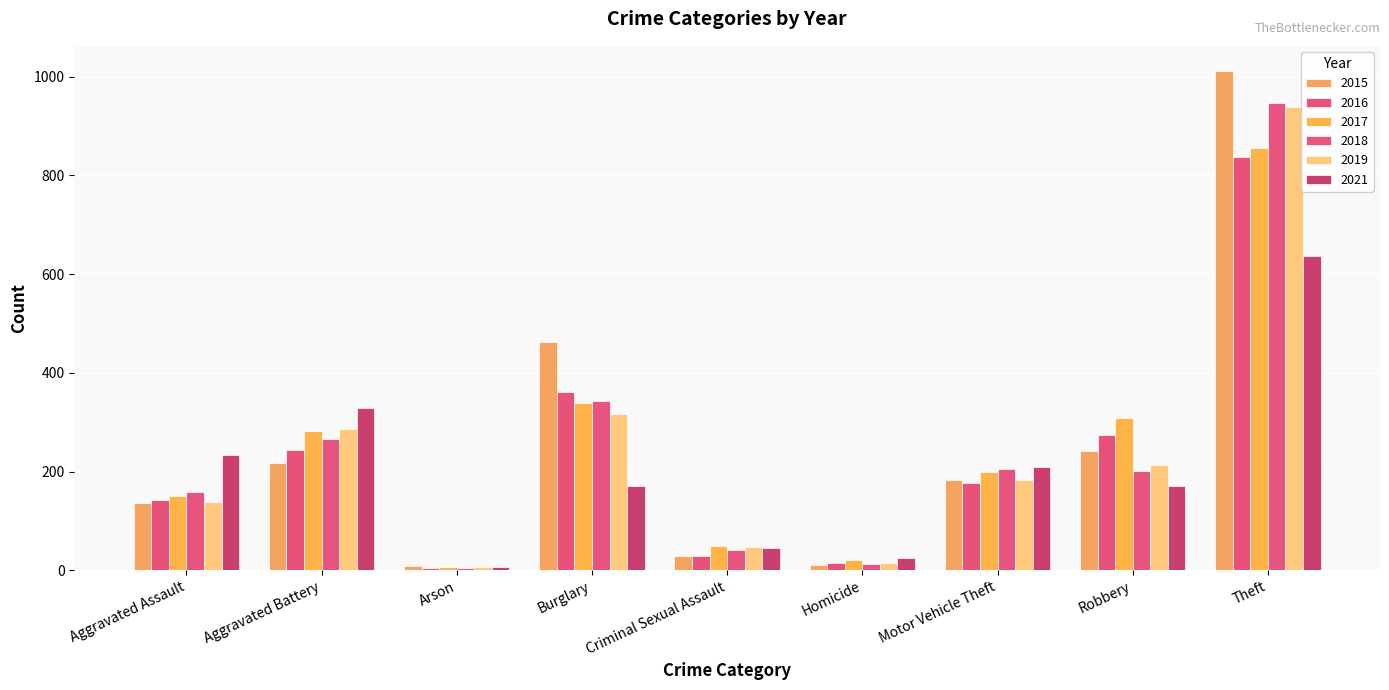

Which series changed the most between Arson and Motor Vehicle Theft?

2021